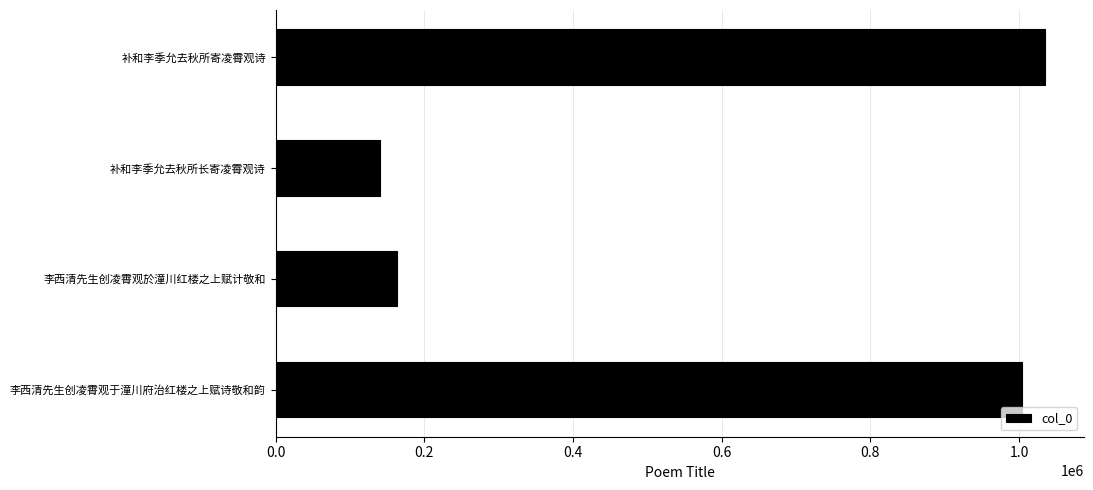

What is the label of the 2nd bar from the bottom?

李西清先生创凌霄观於潼川红楼之上赋计敬和